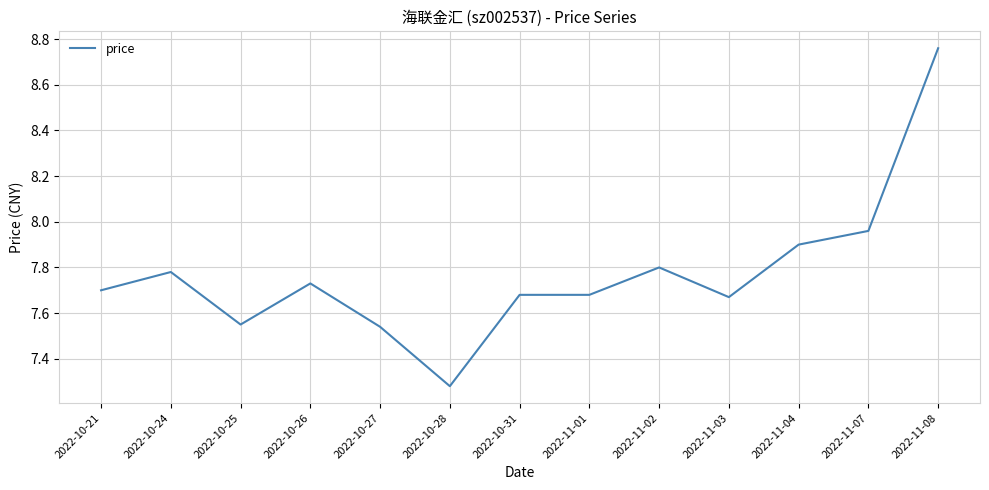

Does the chart display data point markers on the line(s)?

No